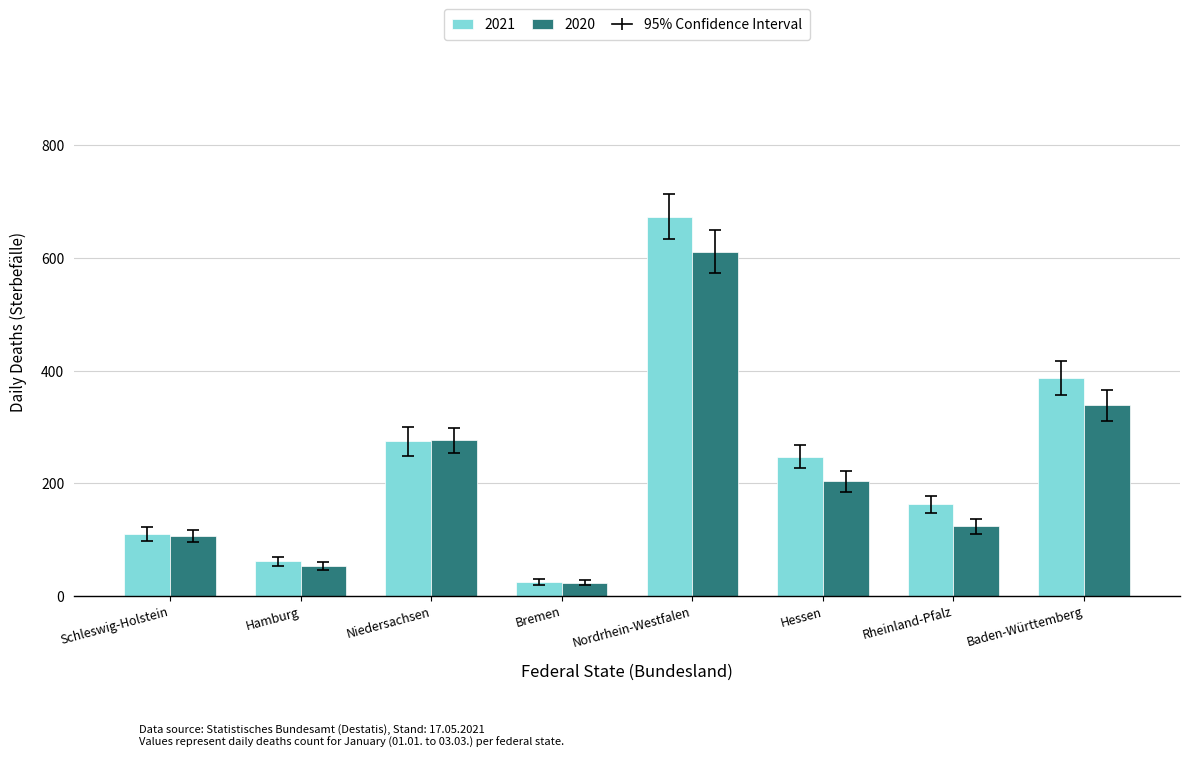

List the series in order of their peak value, lowest first.

2020, 2021